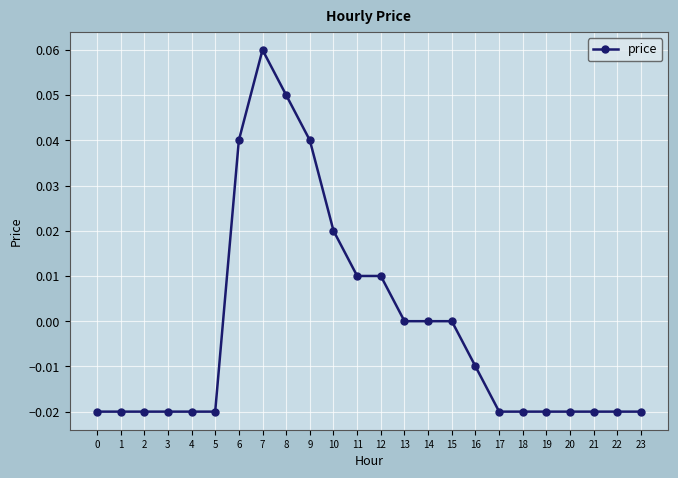

How many lines are shown in the chart?

1